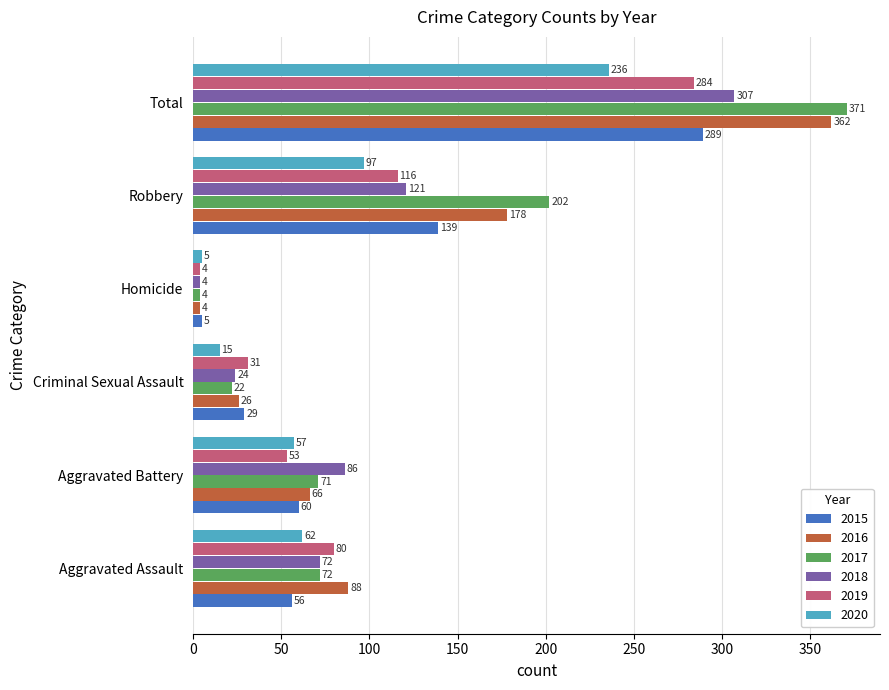

How many values in the 2015 series are below 60?

3